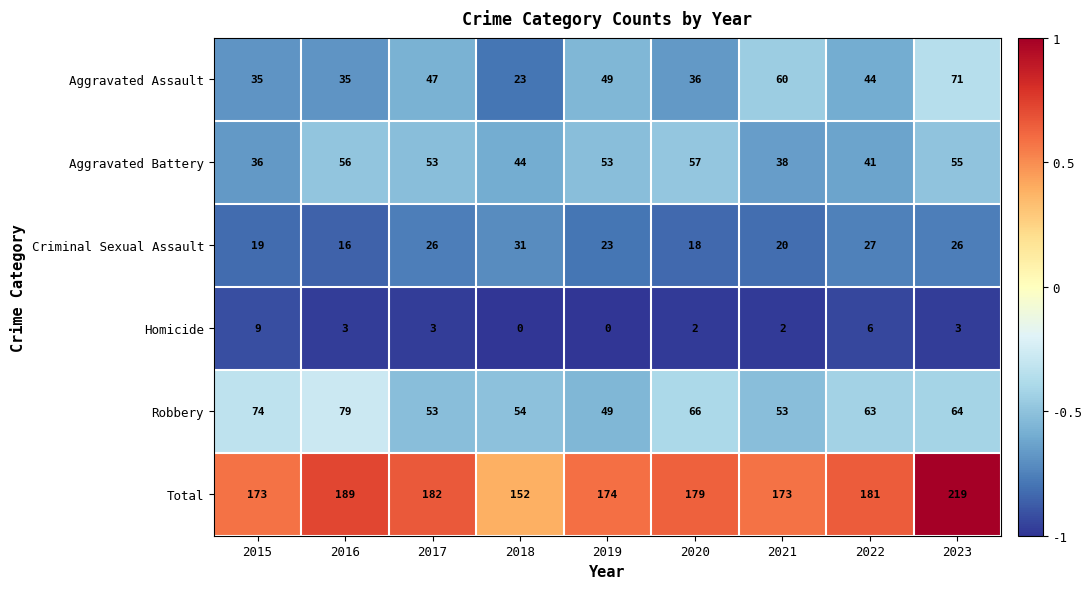

Rank the series by their maximum value, from highest to lowest.

Total, Robbery, Aggravated Assault, Aggravated Battery, Criminal Sexual Assault, Homicide